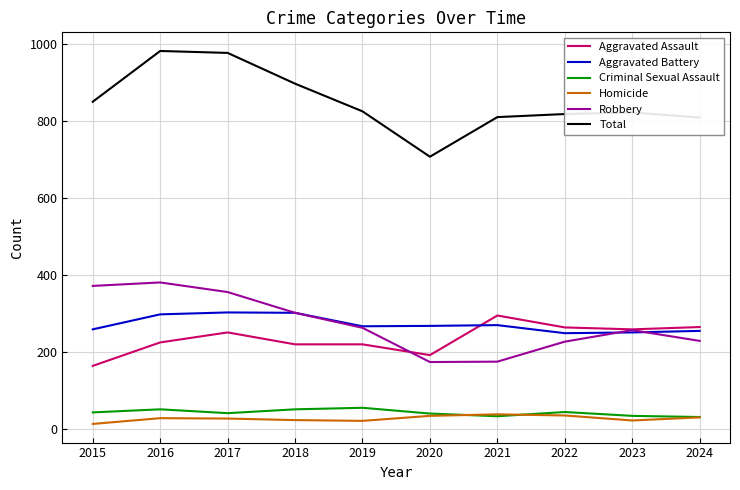

True or false: Aggravated Battery and Criminal Sexual Assault intersect in this chart.

False